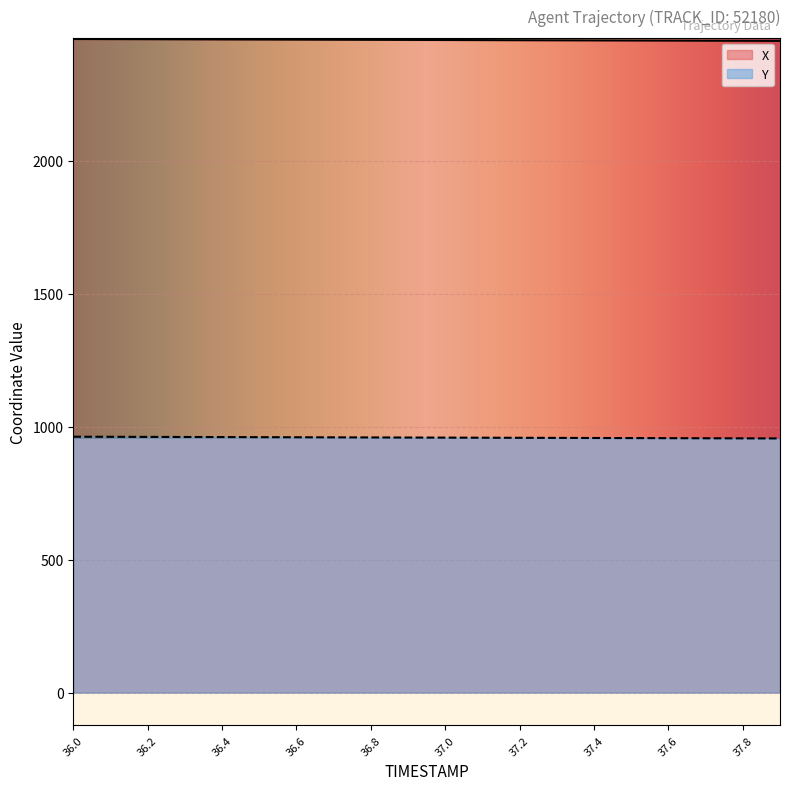

What is the difference between the maximum and minimum values in the X series?

7.0